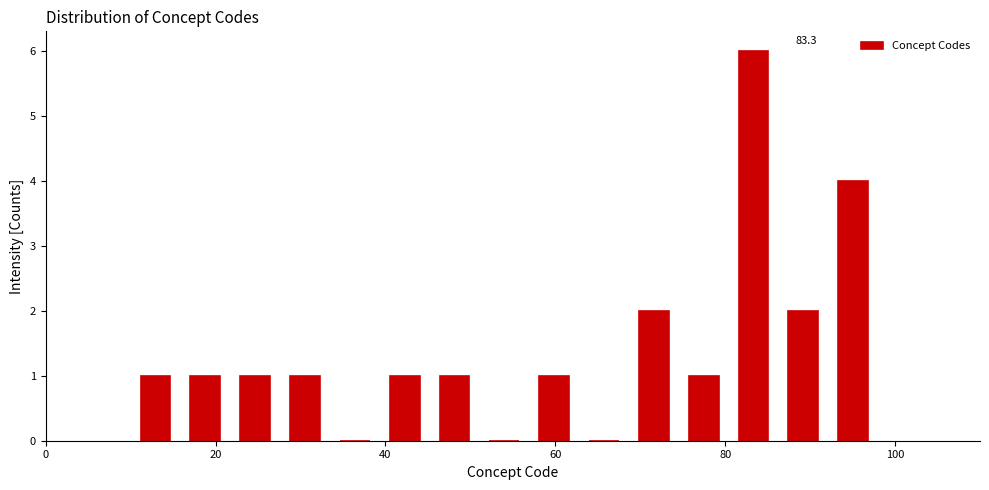

Read against the x-axis, roughly where is the centre of the tallest bar?

84